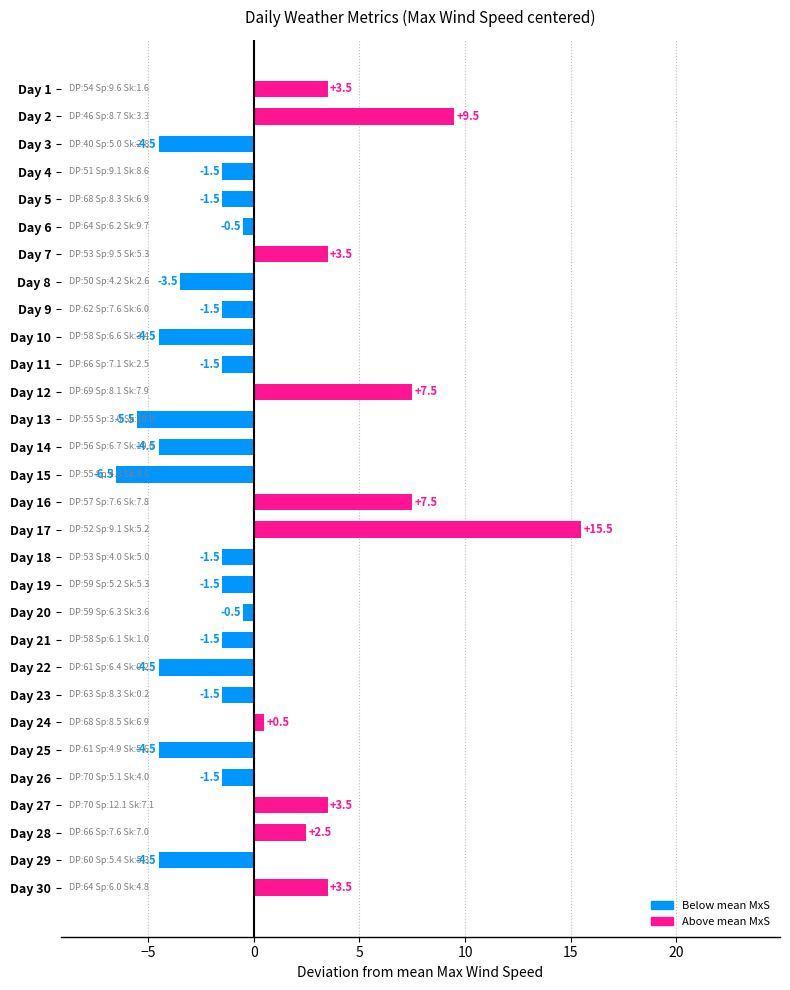

Does the chart contain any negative values?

Yes